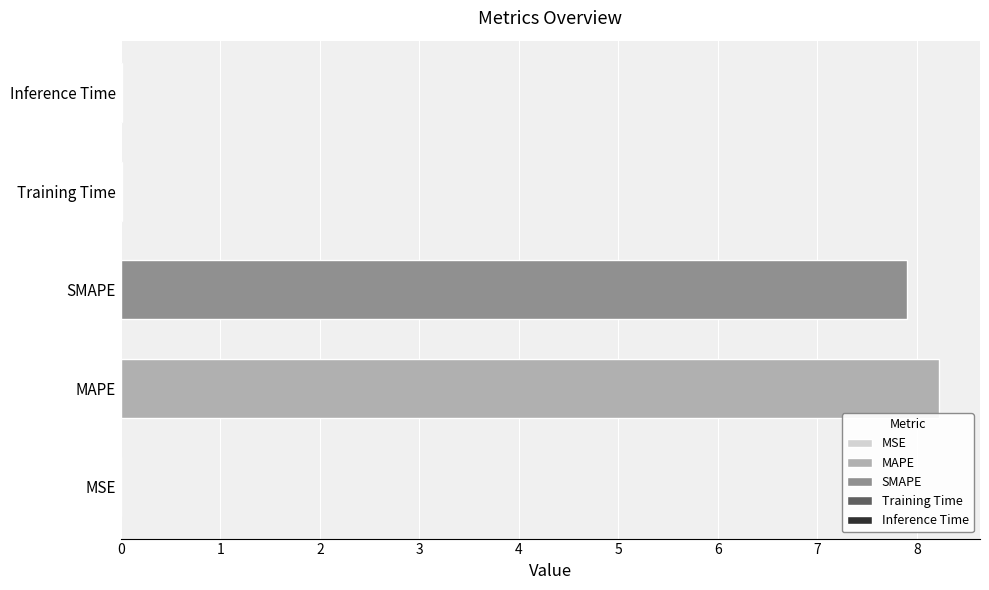

What is the sum of all values?

16.1